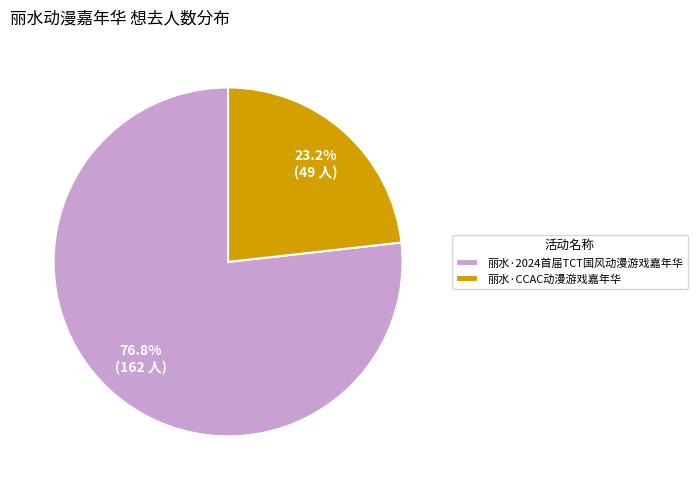

How many segments does this pie chart have?

2